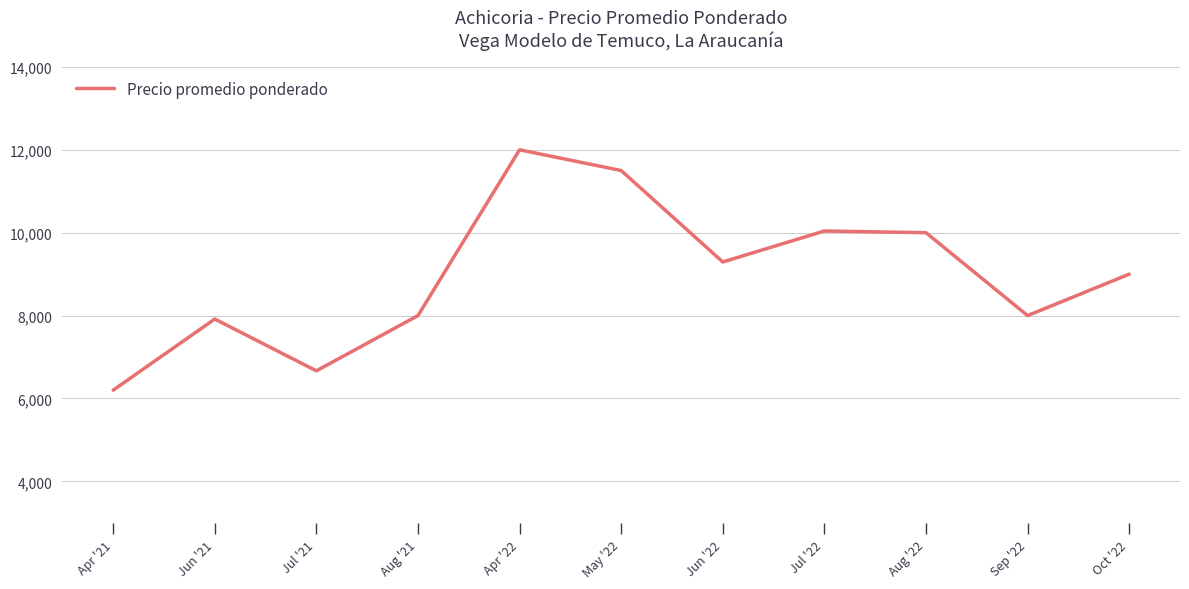

What is the difference between the maximum and minimum values?

5800